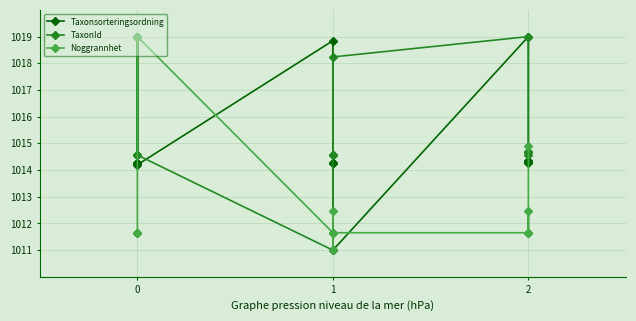

In Taxonsorteringsordning, how many points are lower than both neighbors (excluding endpoints)?

2